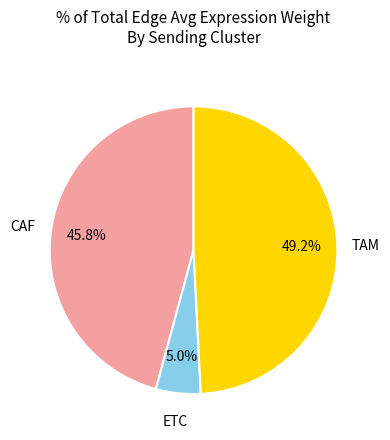

Count the number of slices in the pie.

3